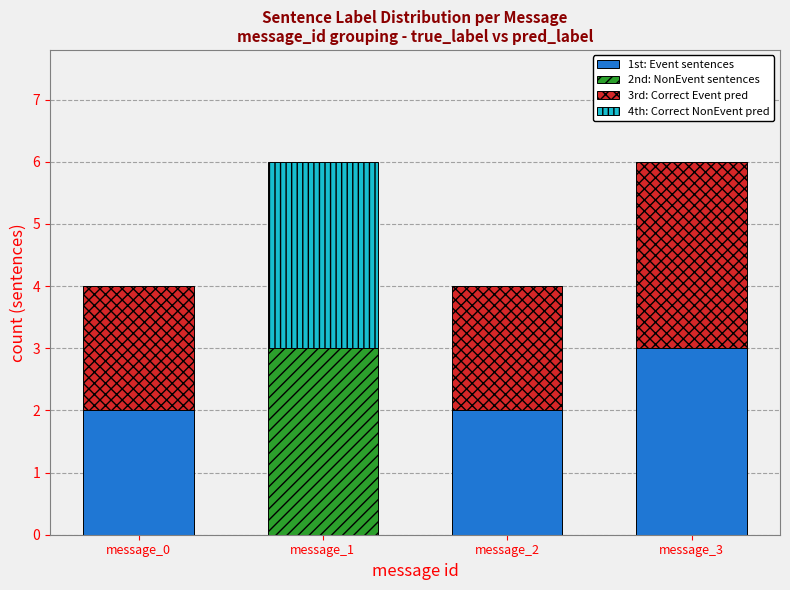

What is the difference between the 1st: Event sentences values at message_0 and message_3?

1